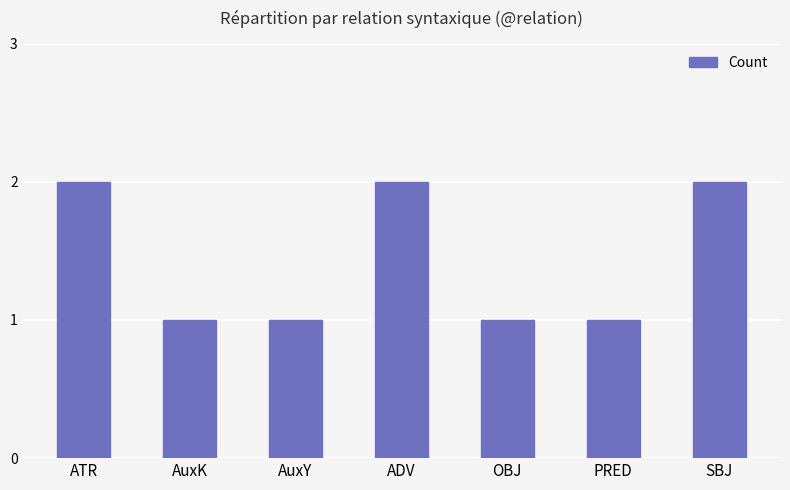

What is the ratio of the value at ADV to the value at AuxY?

2.0